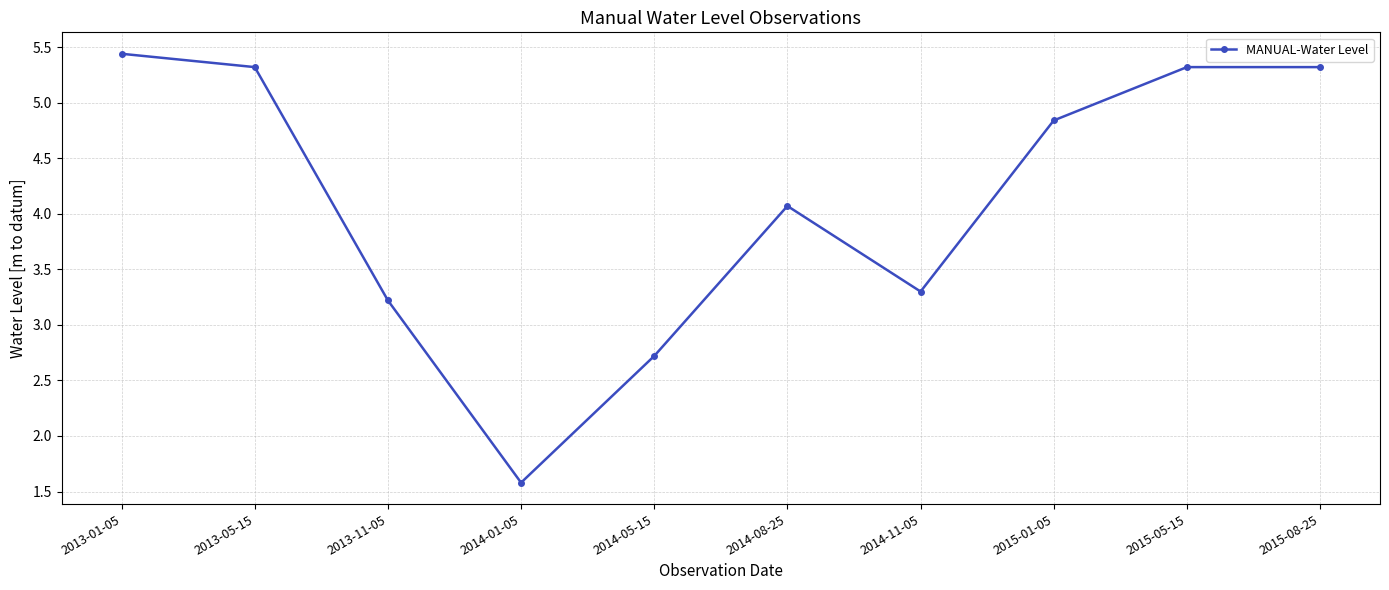

How many interior local valleys (lower than both neighbors) does the data have?

2